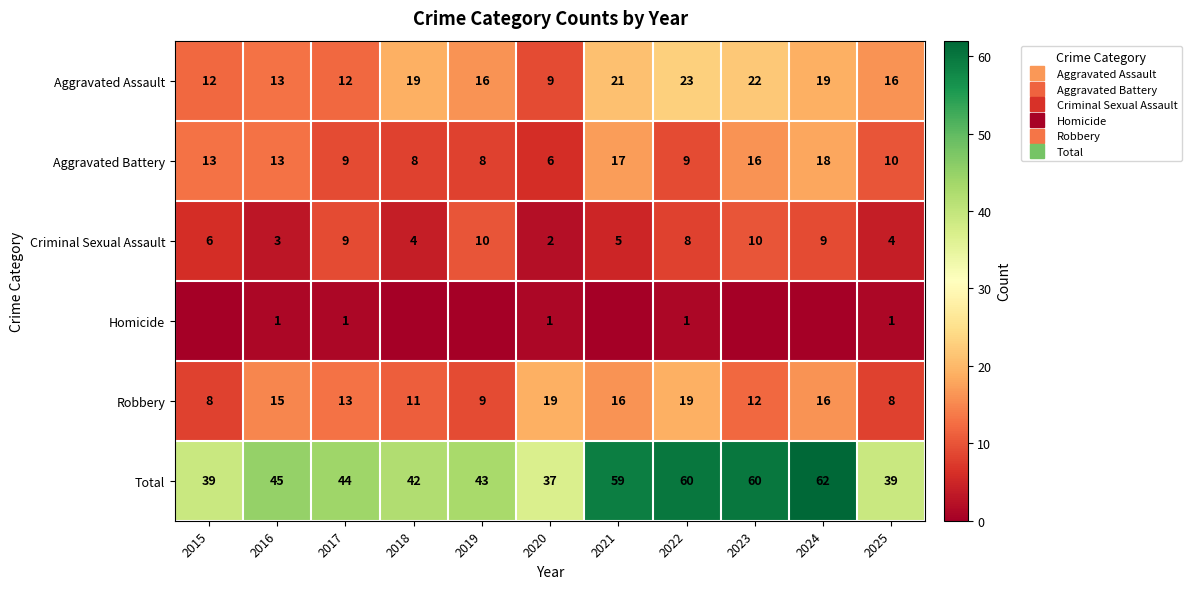

What is the difference between the Total values at 2023 and 2024?

2